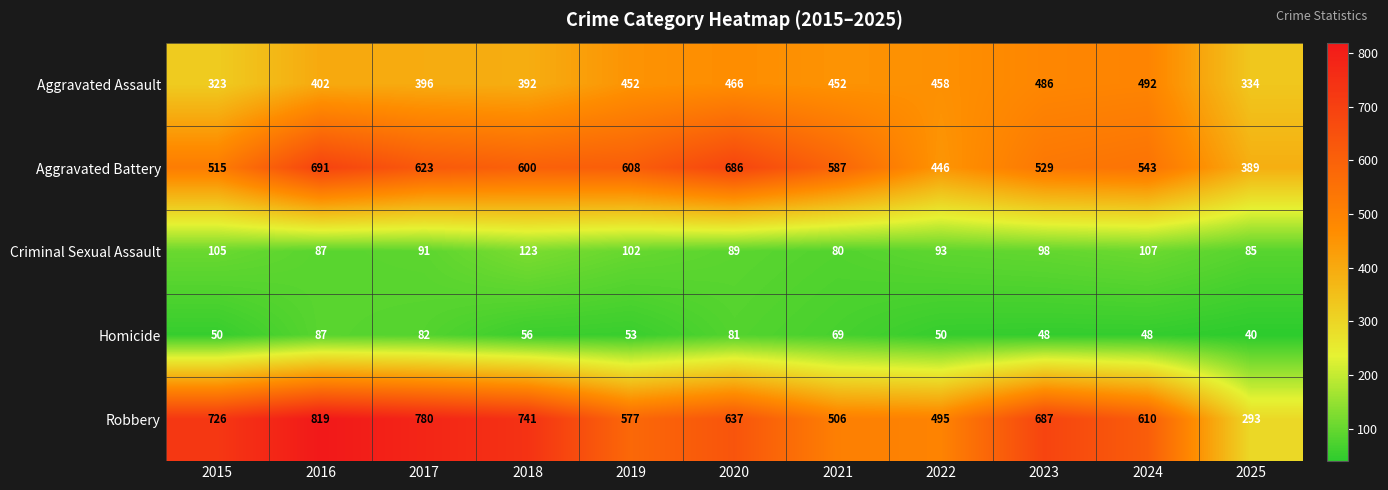

Rank the series by their maximum value, from highest to lowest.

Robbery, Aggravated Battery, Aggravated Assault, Criminal Sexual Assault, Homicide